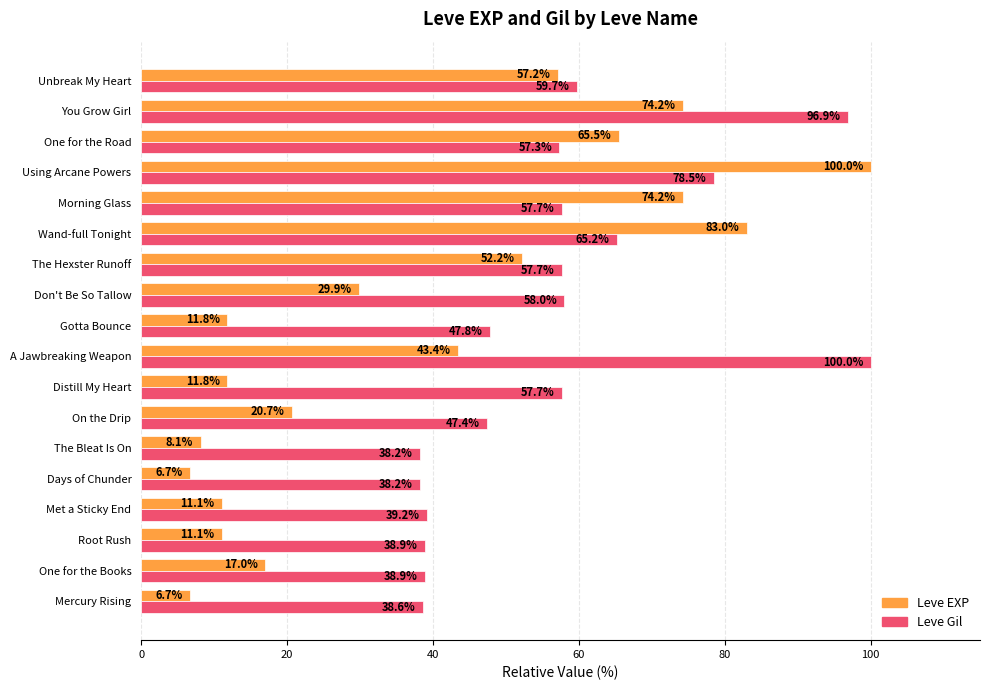

Is the value of Leve EXP at The Hexster Runoff greater than the value of Leve Gil at Wand-full Tonight?

No